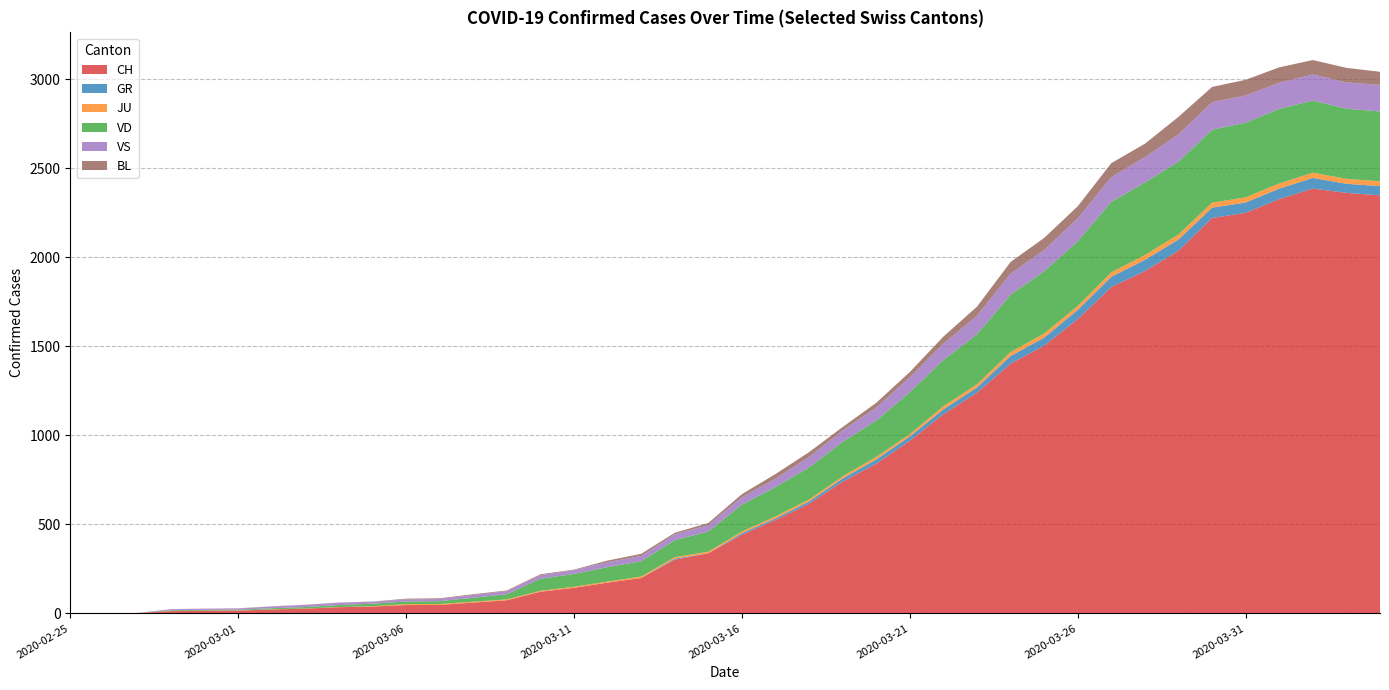

Reading left to right, extract all data points from this chart.

CH: 0	1	2	13	15	16	22	27	35	39	47	48	61	74	122	144	173	199	302	338	442	525	616	740	841	970	1119	1240	1403	1504	1653	1833	1923	2037	2221	2250	2327	2386	2362	2348
GR: 0	0	0	0	0	0	0	0	0	0	0	0	0	0	0	0	0	0	6	0	9	9	13	18	24	24	27	29	43	45	52	58	63	63	58	58	59	60	51	52
JU: 0	0	1	1	1	1	1	1	1	2	5	5	5	5	5	6	6	8	8	9	9	11	11	12	14	13	18	18	22	23	22	25	27	28	28	29	29	29	28	27
VD: 0	0	0	4	4	4	6	8	11	14	15	16	22	29	68	72	81	86	95	113	151	165	180	194	204	236	259	281	322	350	363	396	407	409	410	419	419	405	394	392
VS: 0	0	0	6	6	7	10	12	13	11	12	12	16	17	20	21	28	30	34	36	42	47	59	64	73	83	92	104	118	119	129	138	143	153	154	153	147	147	147	150
BL: 0	0	0	0	1	1	1	1	1	1	4	4	4	4	5	3	9	12	8	12	17	26	27	19	27	30	40	51	66	68	68	79	75	99	86	88	86	81	82	73